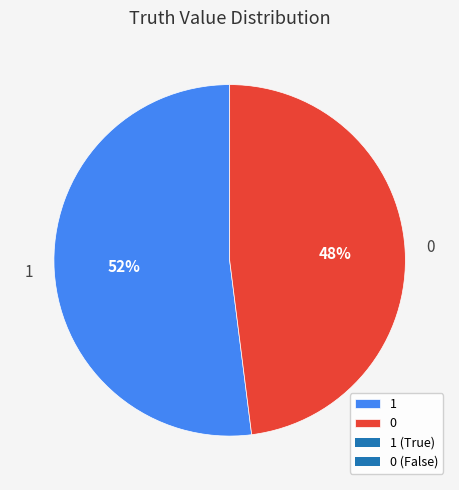

Do 1 and 0 together represent more than half of the pie?

Yes